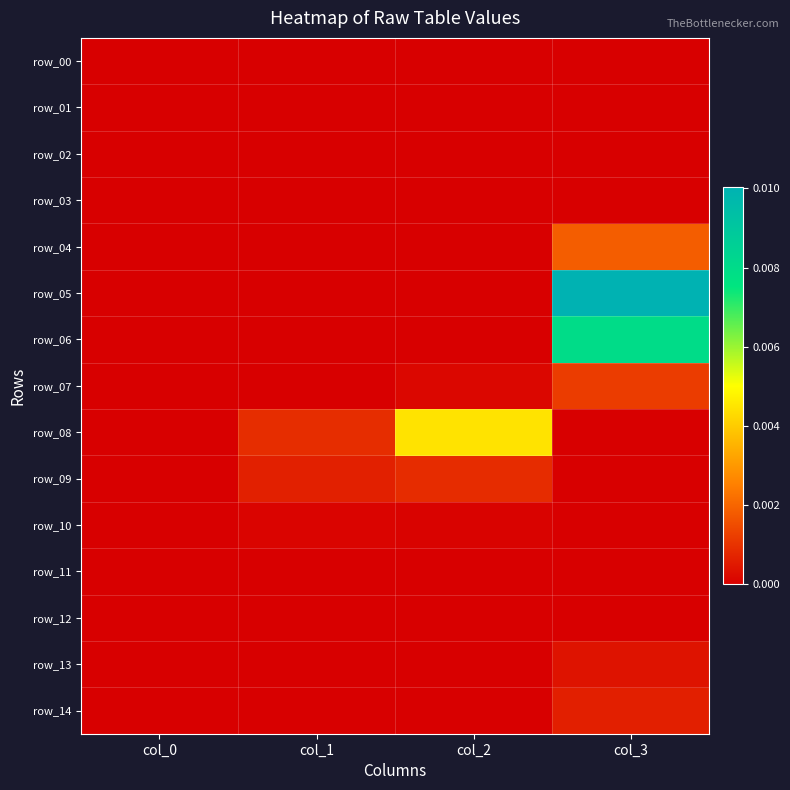

At which category does the chart reach its minimum across all series?

col_0